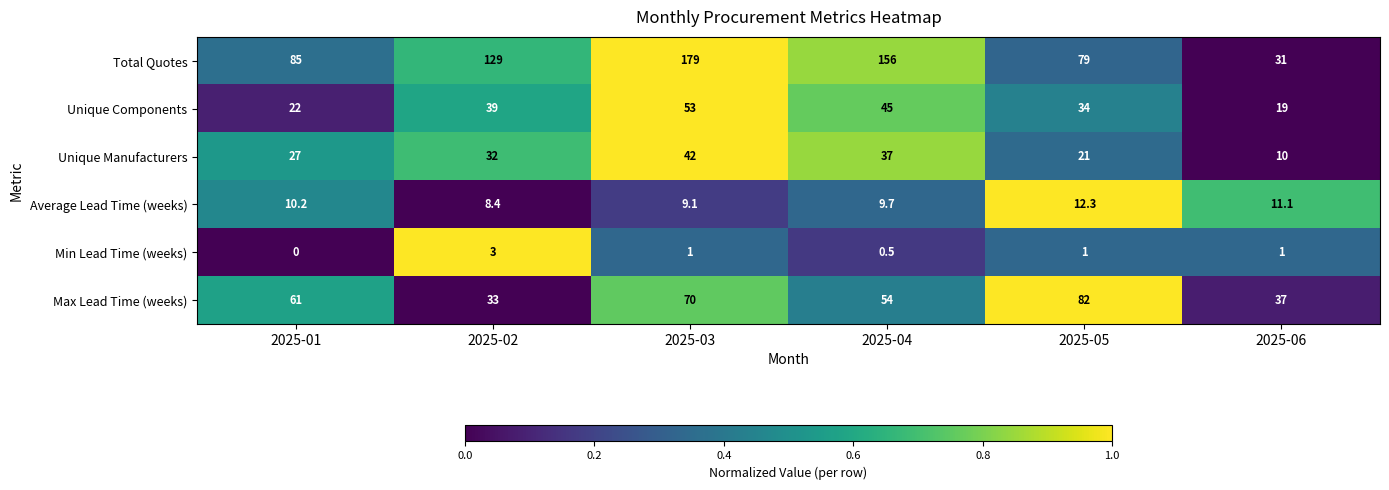

What is the sum of all Average Lead Time (weeks) values?

60.8